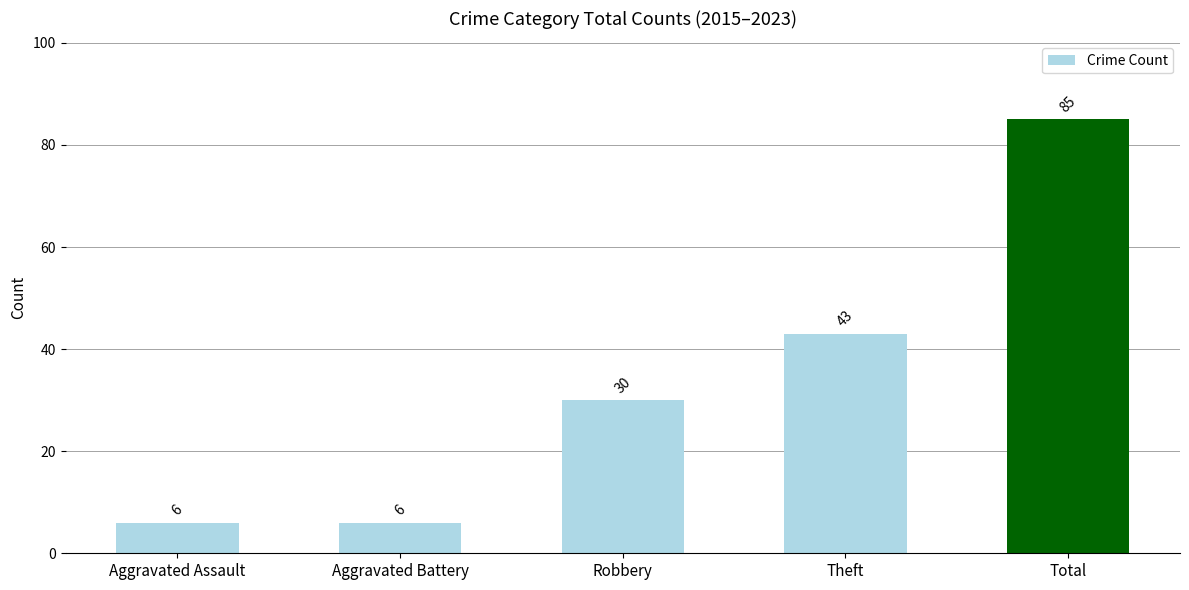

At which label is the value closest to 45?

Theft